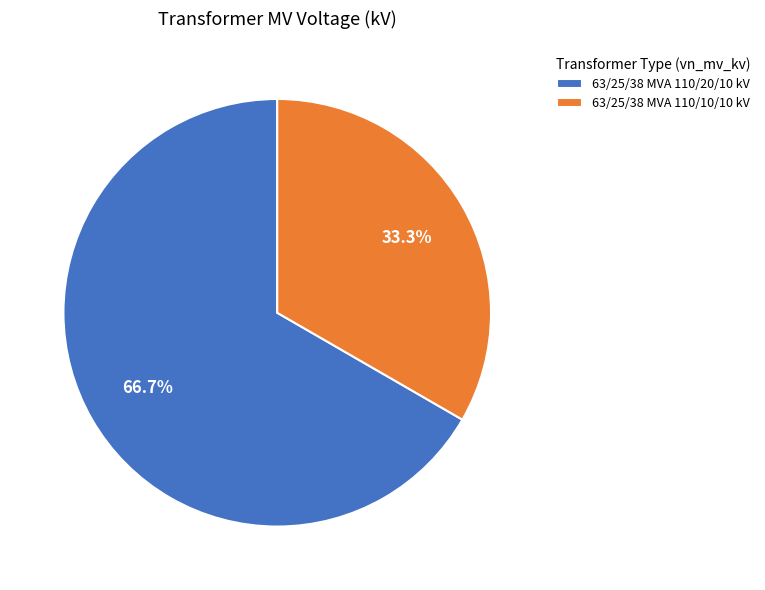

Which has a higher value, 63/25/38 MVA 110/20/10 kV or 63/25/38 MVA 110/10/10 kV?

63/25/38 MVA 110/20/10 kV